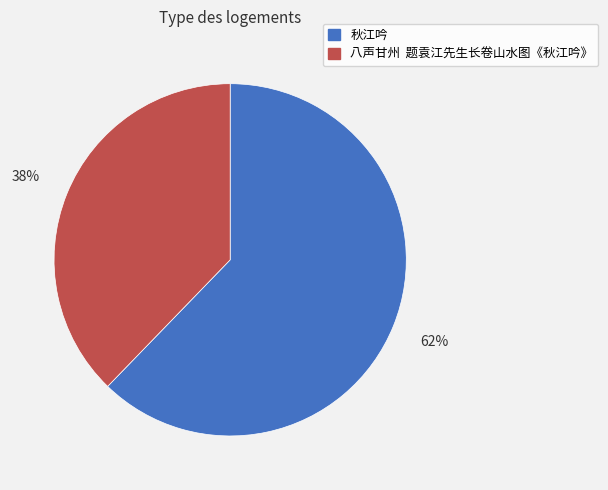

How many slices are in this pie chart?

2